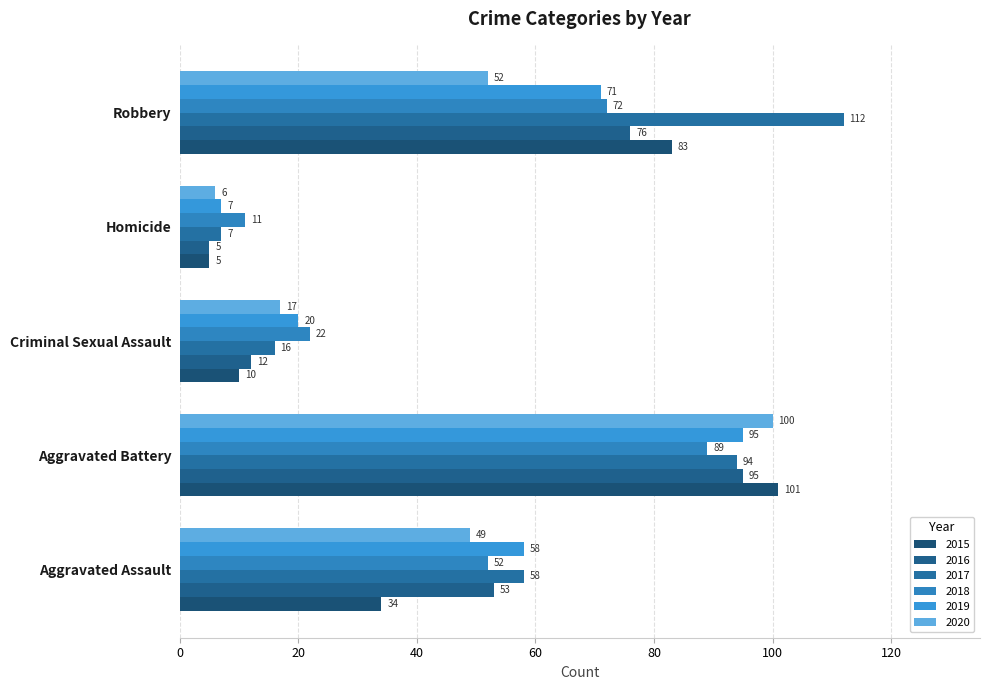

What is the sum of the 2016 values at Aggravated Battery and Robbery?

171